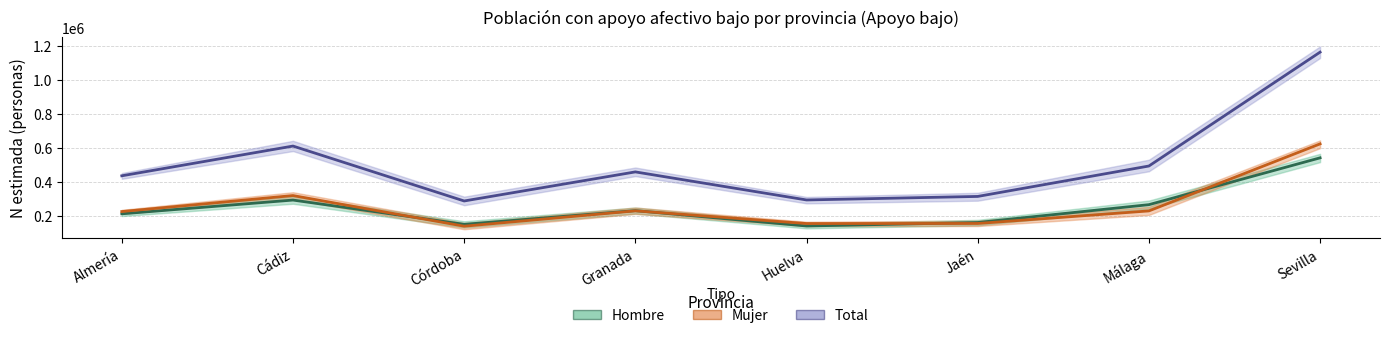

Rank the series by their maximum value, from lowest to highest.

Hombre, Mujer, Total